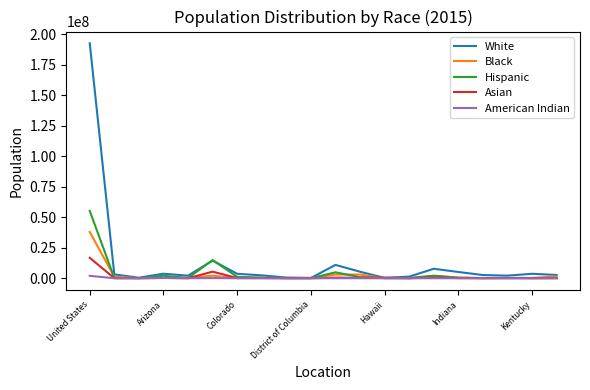

List the series in order of their peak value, highest first.

White, Hispanic, Black, Asian, American Indian